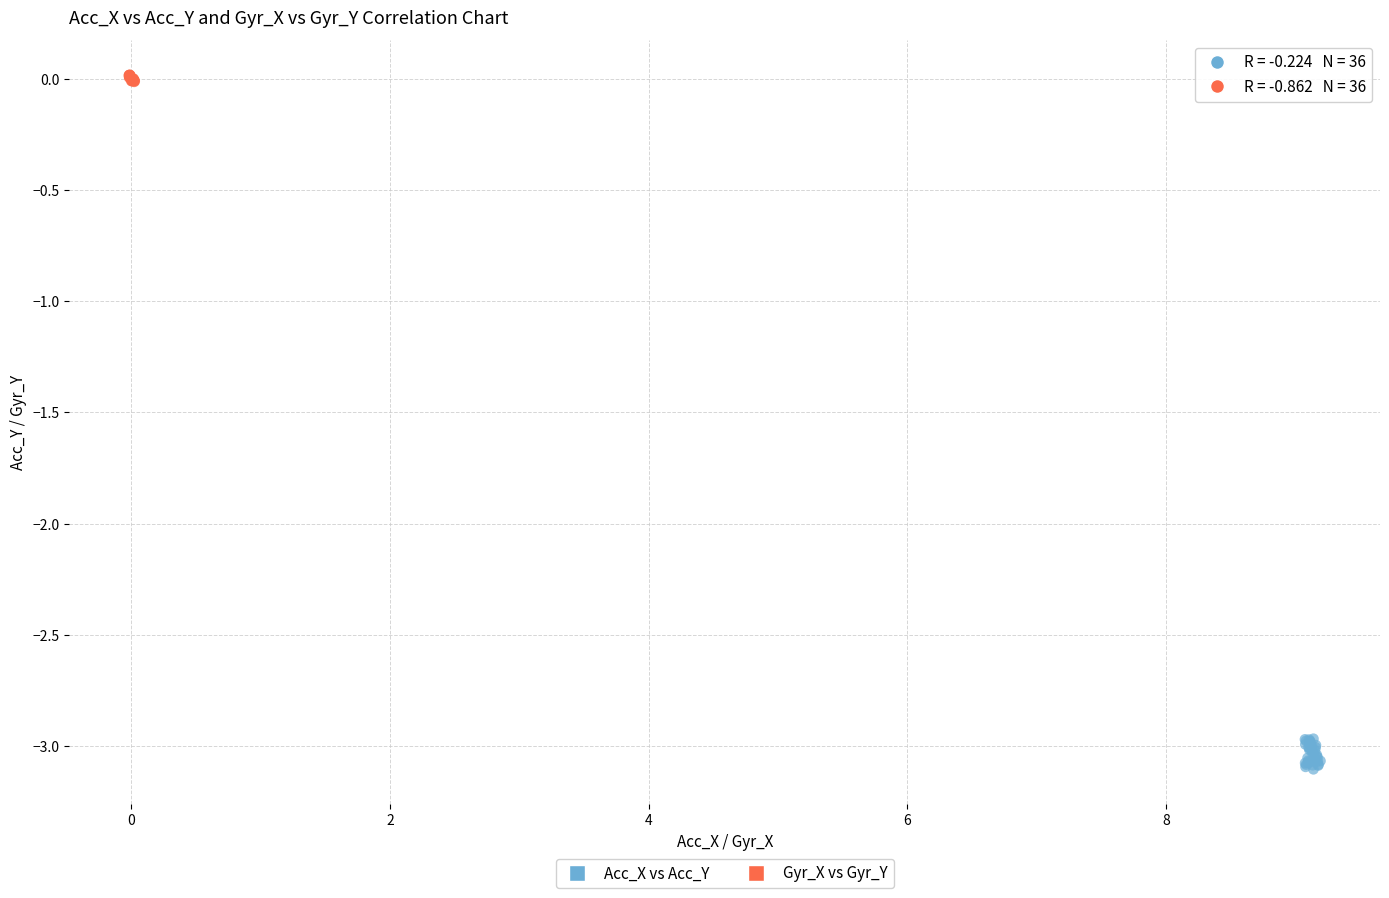

Which series has the largest Y range (max minus min)?

Acc_X vs Acc_Y